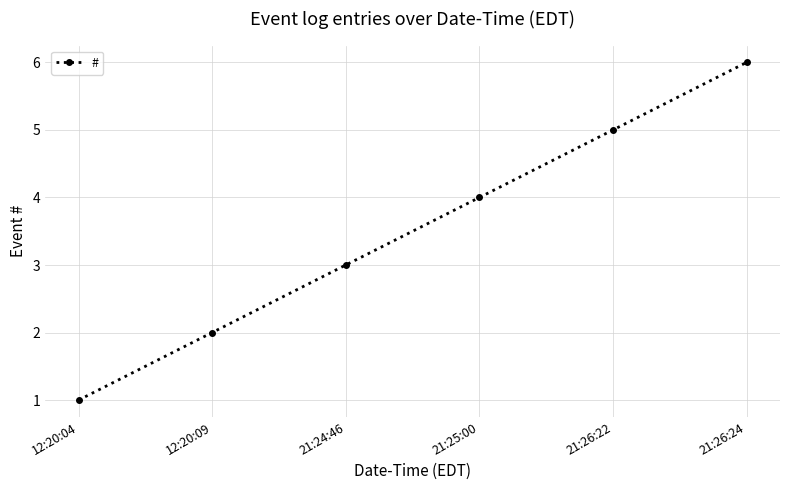

What position from the left is 21:26:22?

5